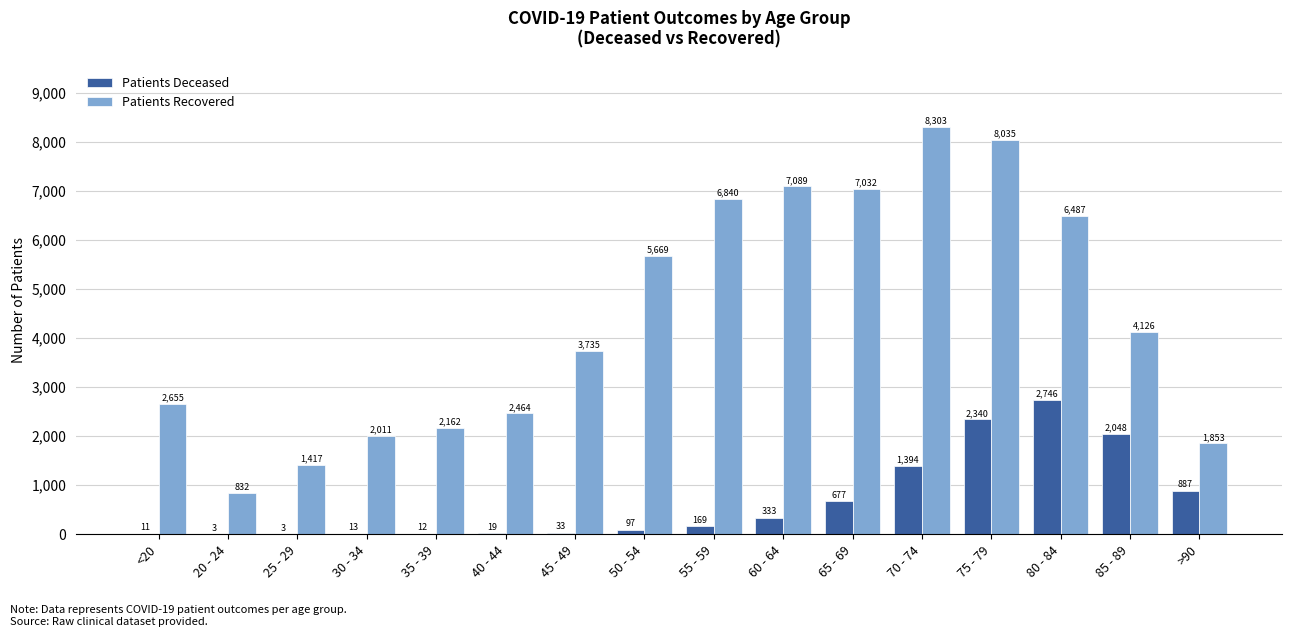

Which label corresponds to the largest value in the chart?

70 - 74